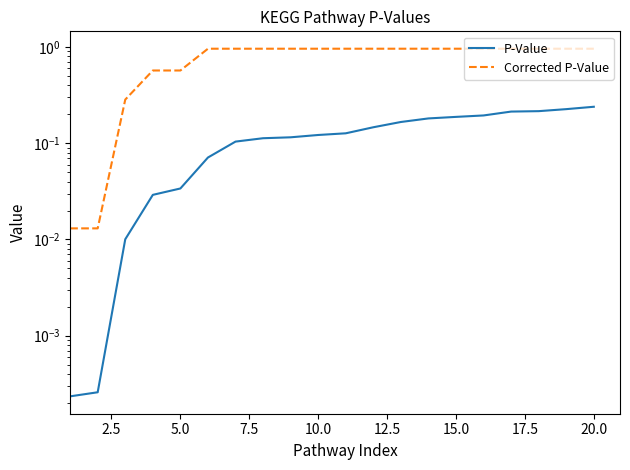

The P-Value series shows 0.3 at 15.0. True or false?

False